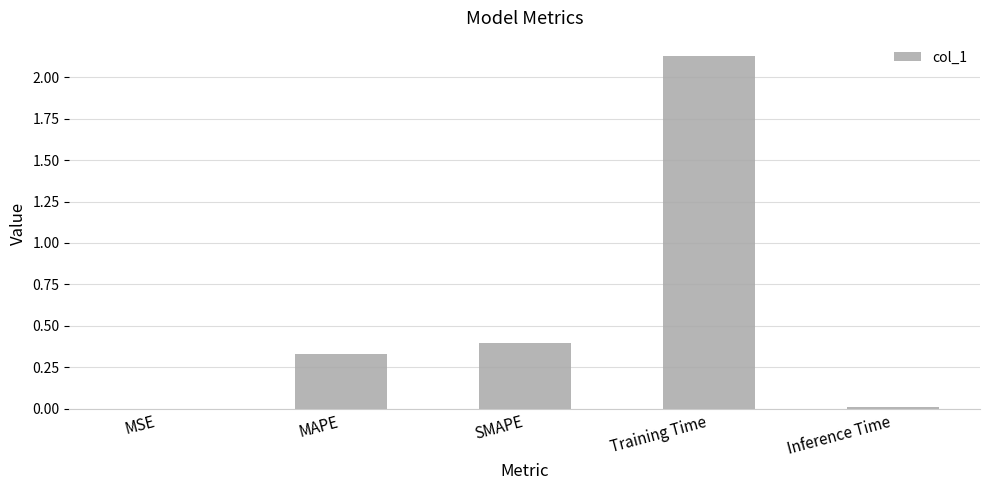

Between MSE and SMAPE, which is larger?

SMAPE